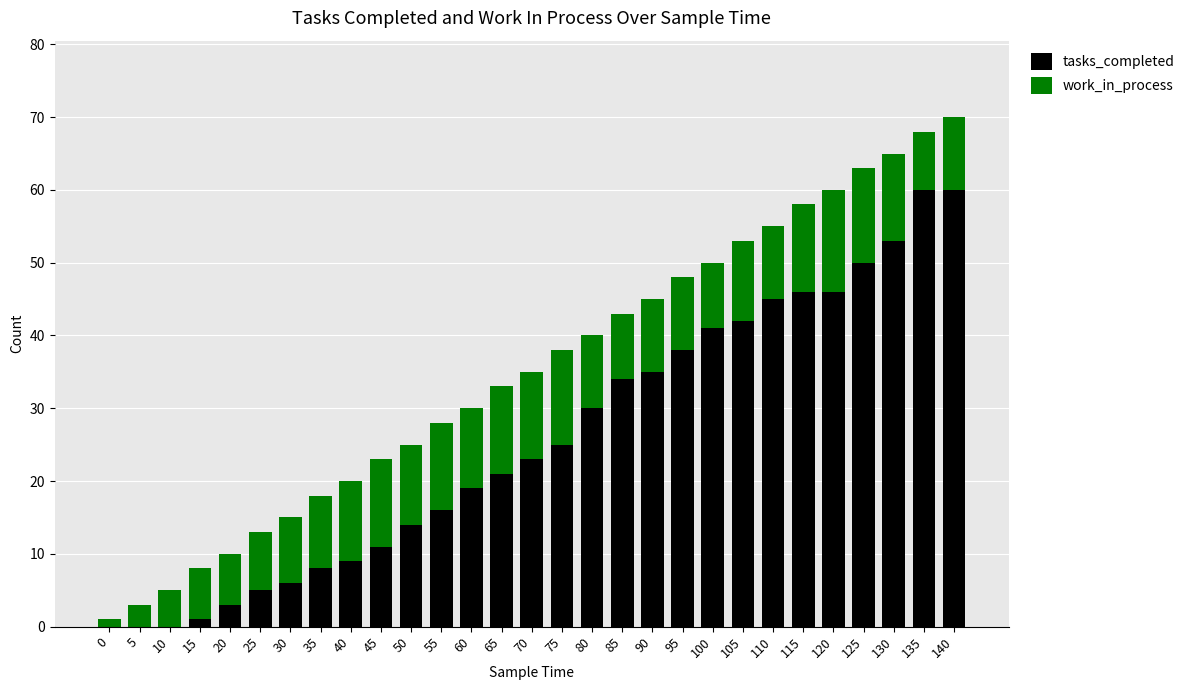

Is it true that tasks_completed equals 3 at 20?

True